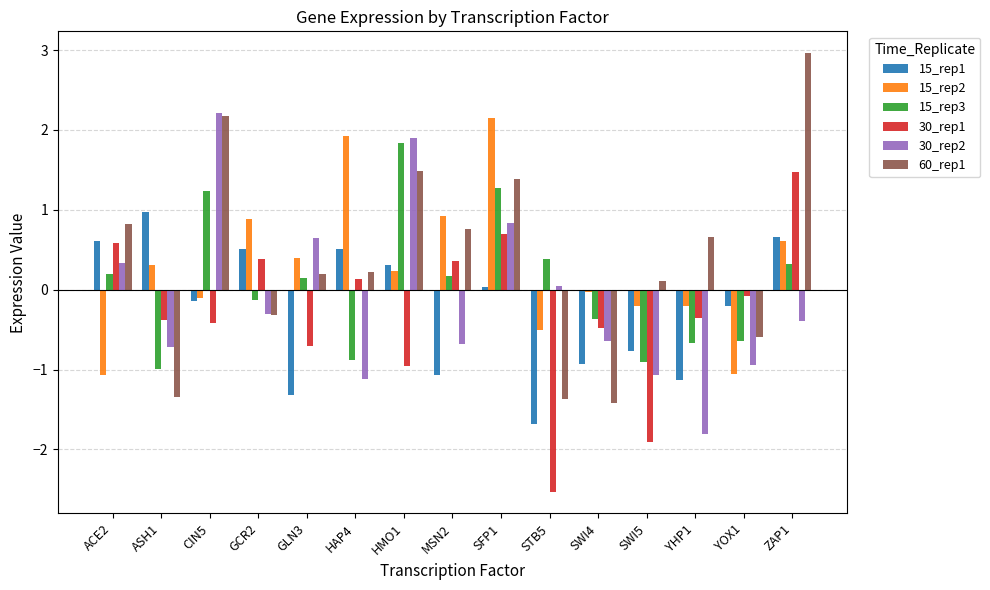

How many values in the 60_rep1 series are below 0?

5